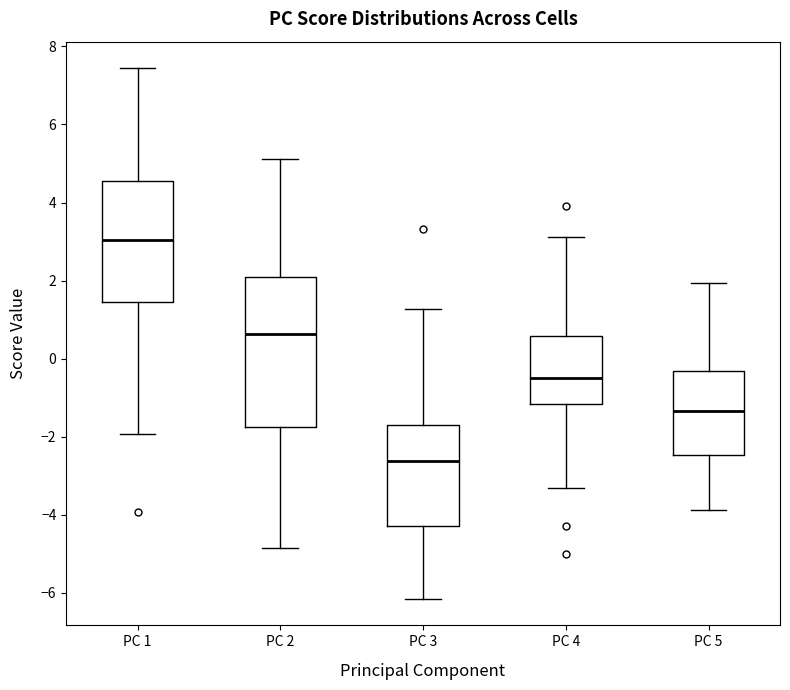

Which box is the tallest, from its lower edge to its upper edge?

PC 2